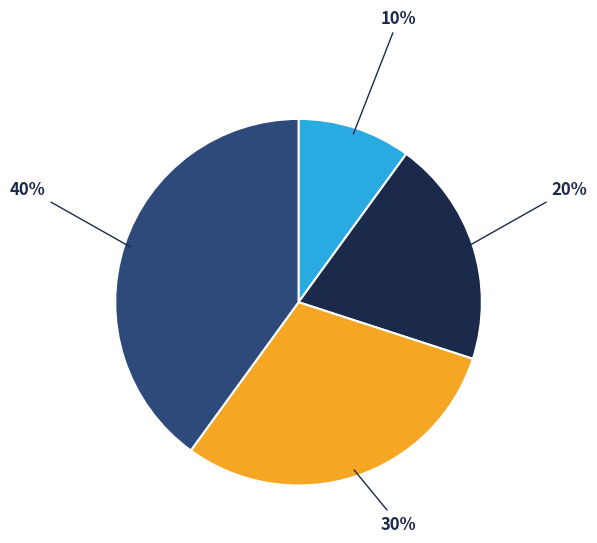

Which slice is the smallest?

My Name